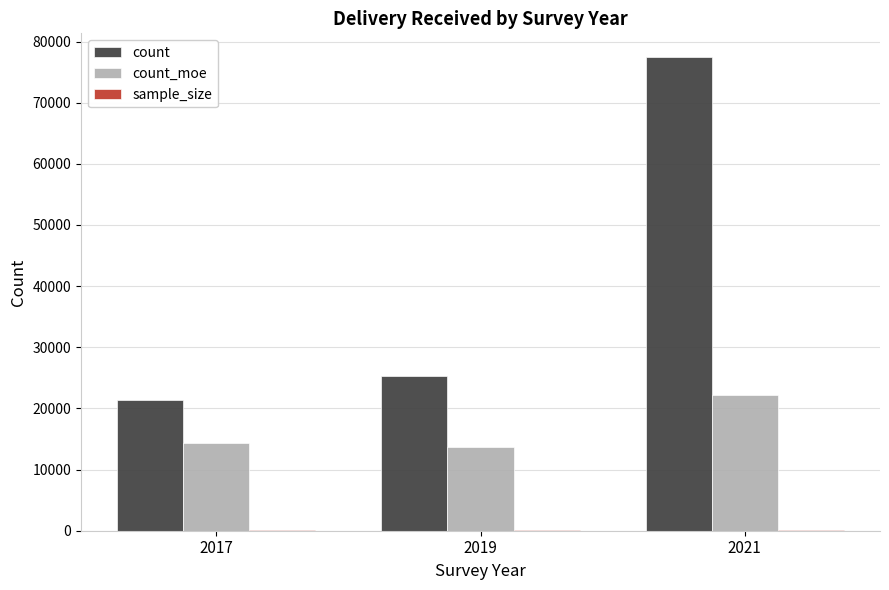

Which category has the highest value in the count series?

2021